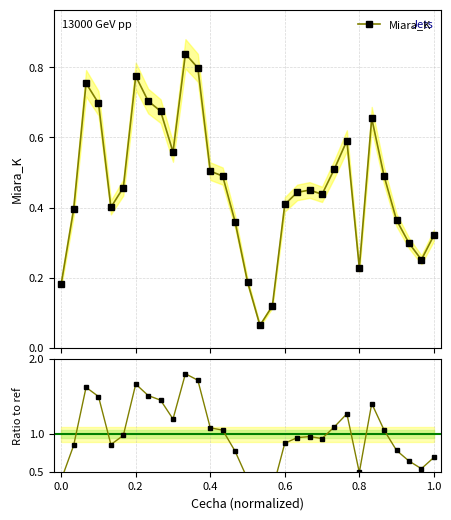

True or false: Ratio and Miara_K cross at least once.

False